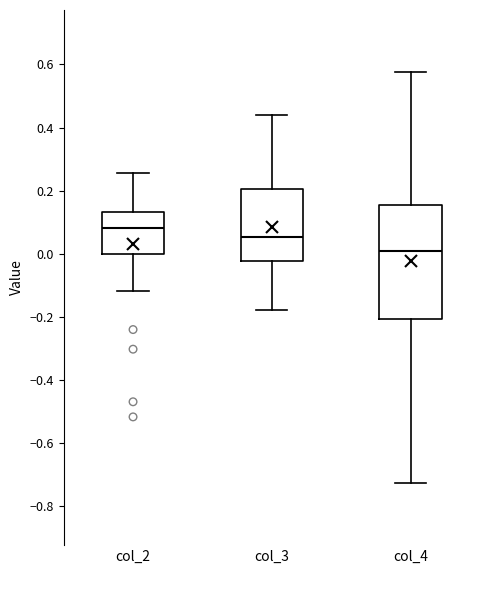

Comparing the boxes themselves (not the whiskers), which one is the tallest?

col_4